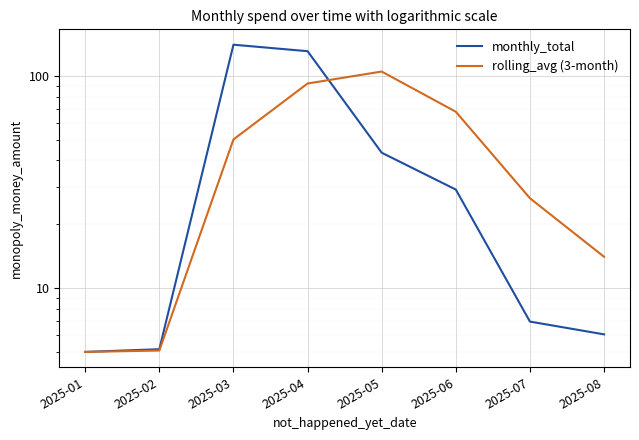

Rank the series by their average value, from lowest to highest.

rolling_avg (3-month), monthly_total